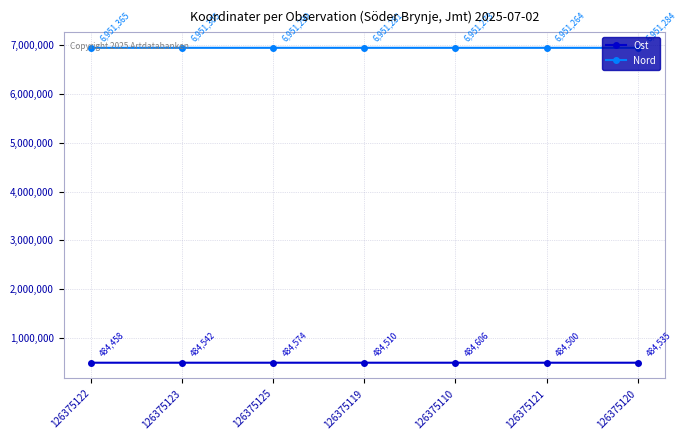

At which category does the chart reach its peak across all series?

126375122